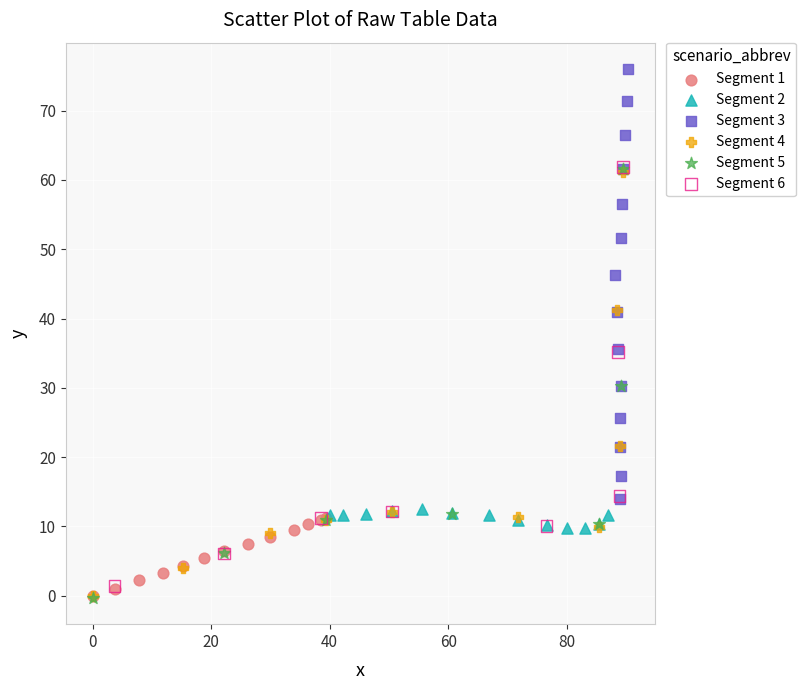

Which series reaches the maximum Y coordinate?

Segment 3